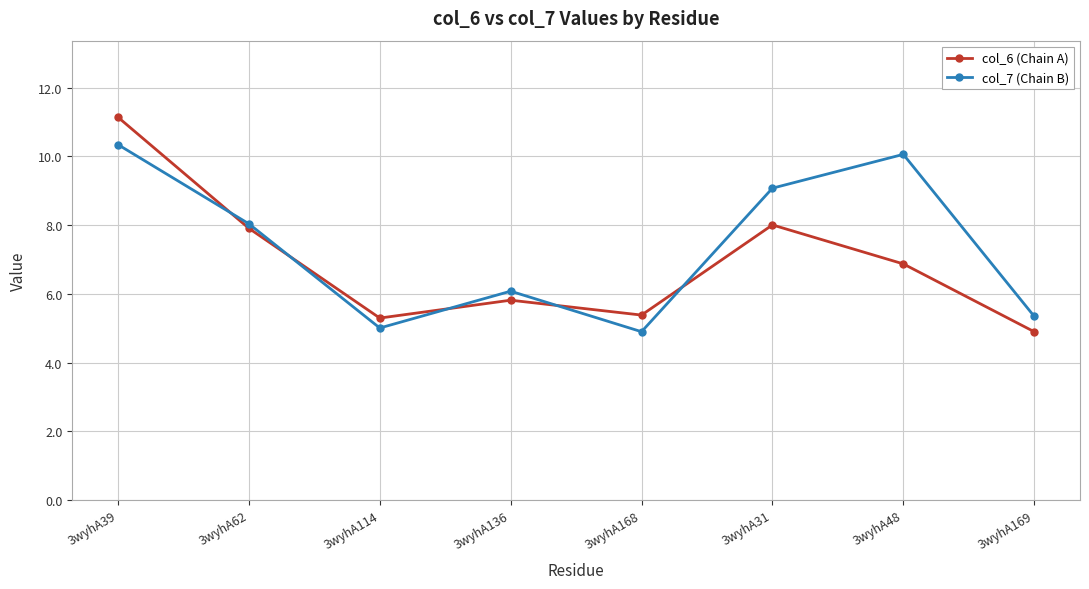

Reading left to right, list all the values displayed in this chart.

col_6 (Chain A): 3wyhA39=11.1	3wyhA62=7.9	3wyhA114=5.3	3wyhA136=5.8	3wyhA168=5.4	3wyhA31=8.0	3wyhA48=6.9	3wyhA169=4.9
col_7 (Chain B): 3wyhA39=10.3	3wyhA62=8.0	3wyhA114=5.0	3wyhA136=6.1	3wyhA168=4.9	3wyhA31=9.1	3wyhA48=10.1	3wyhA169=5.3